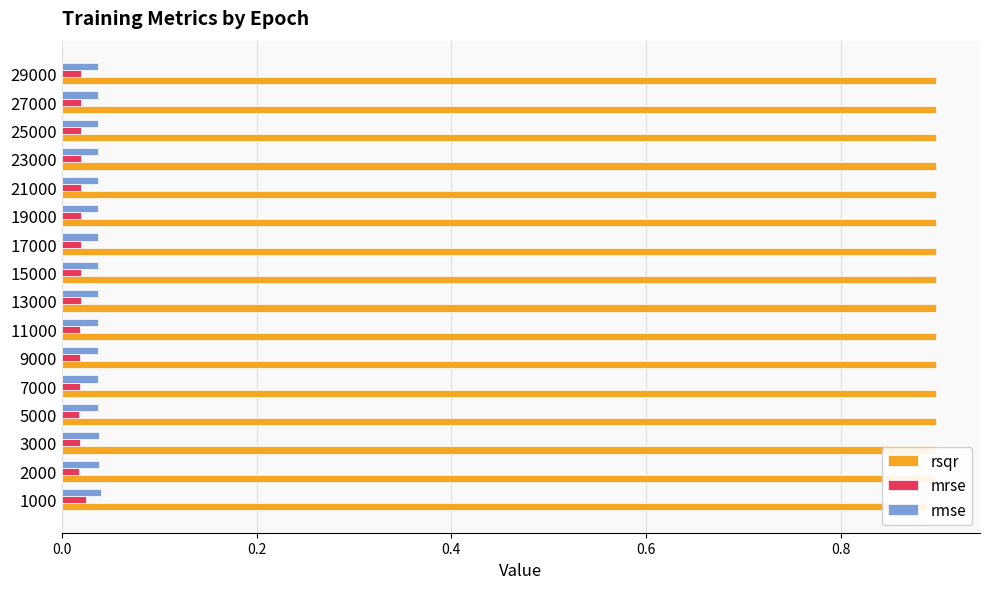

What are all the series names shown in the legend?

rsqr, mrse, rmse